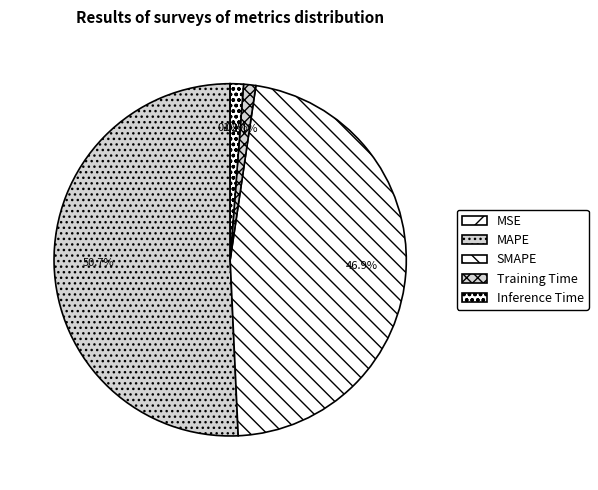

What percentage is the Inference Time slice, to the nearest percent?

1%